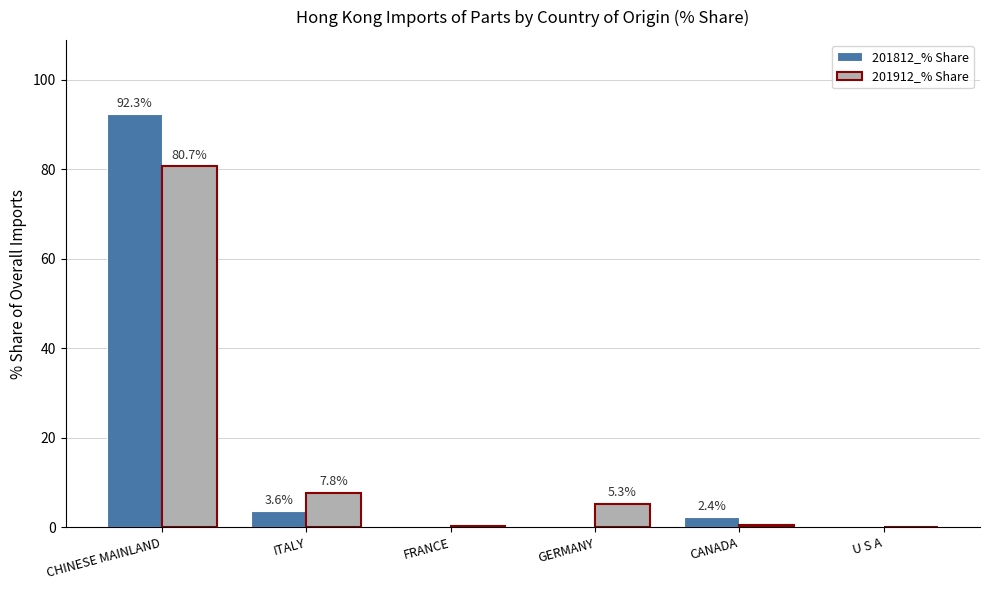

What is the sum of the 201912_% Share values at GERMANY and CANADA?

5.8